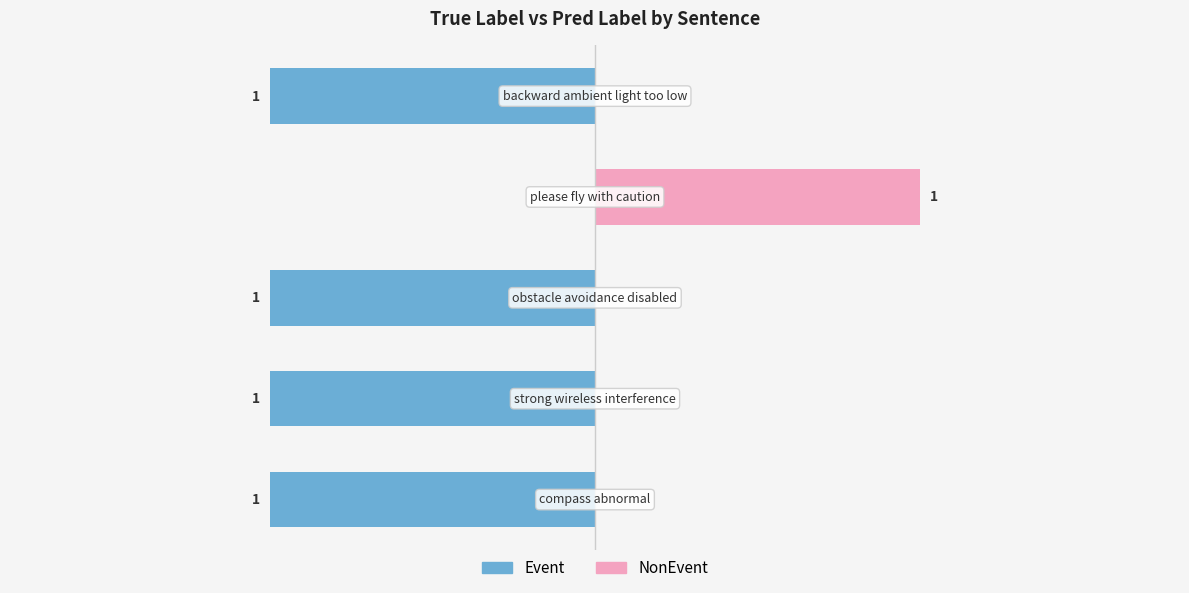

Is it true that NonEvent equals 0 at −1.5?

True